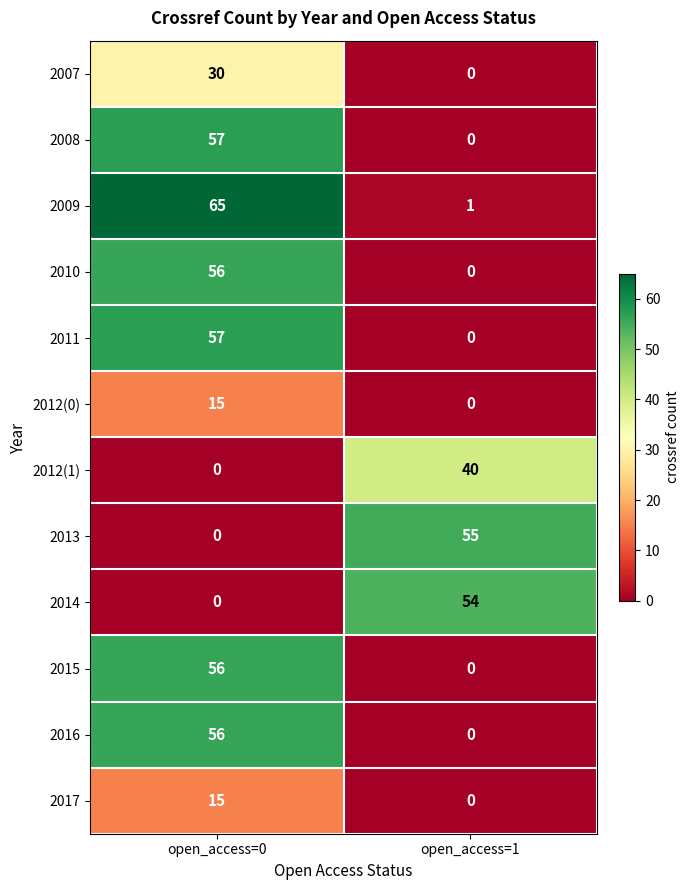

What is the total value across all series at open_access=0?

407